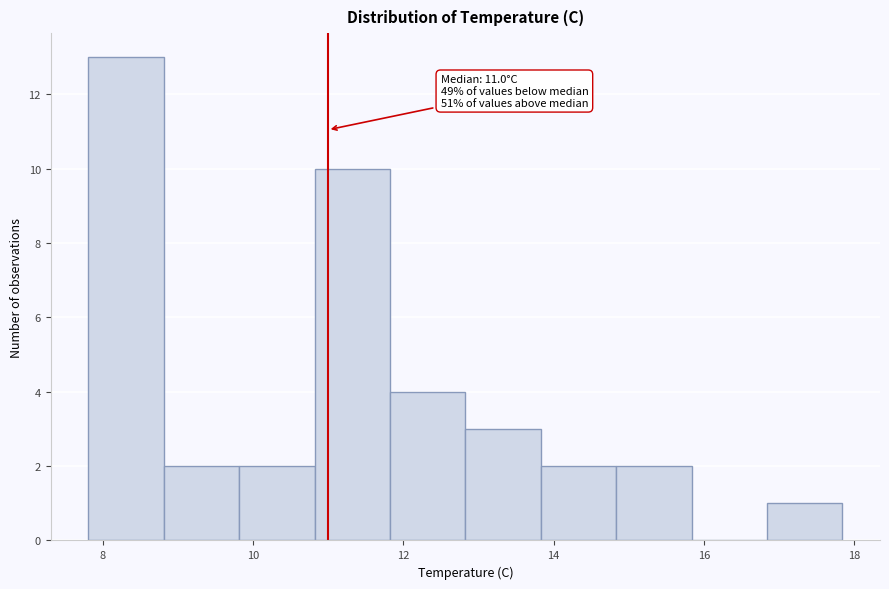

Which range on the x-axis has the tallest bar?

7.8 to 8.8